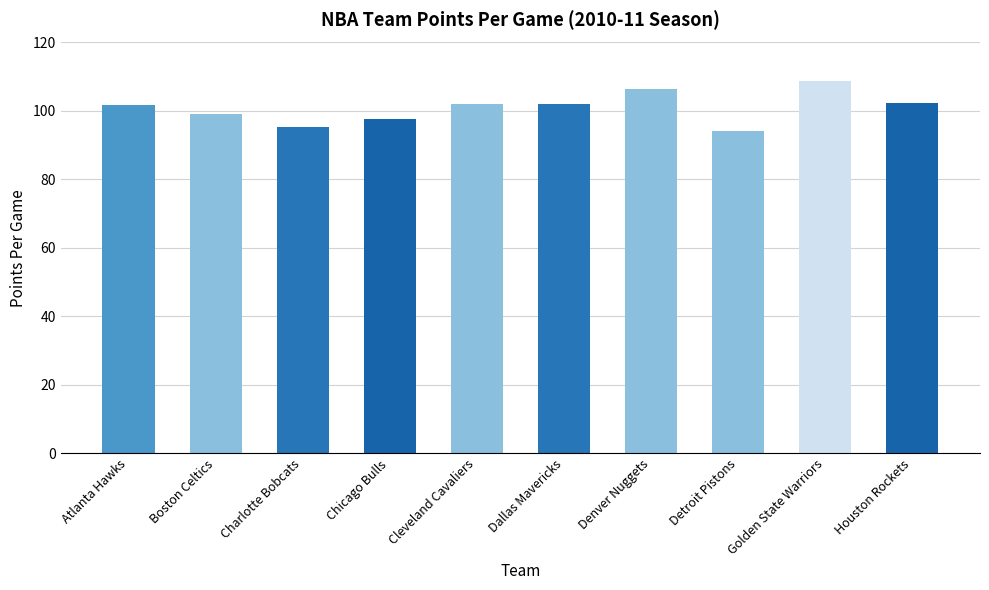

Read the value at Detroit Pistons.

94.0